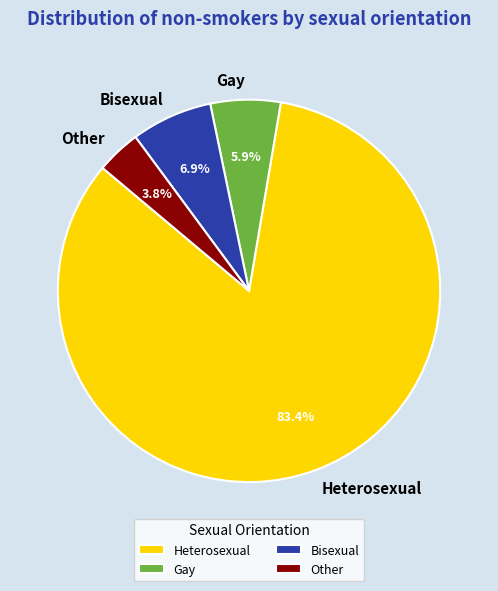

Which category has the smallest portion of the pie?

Other